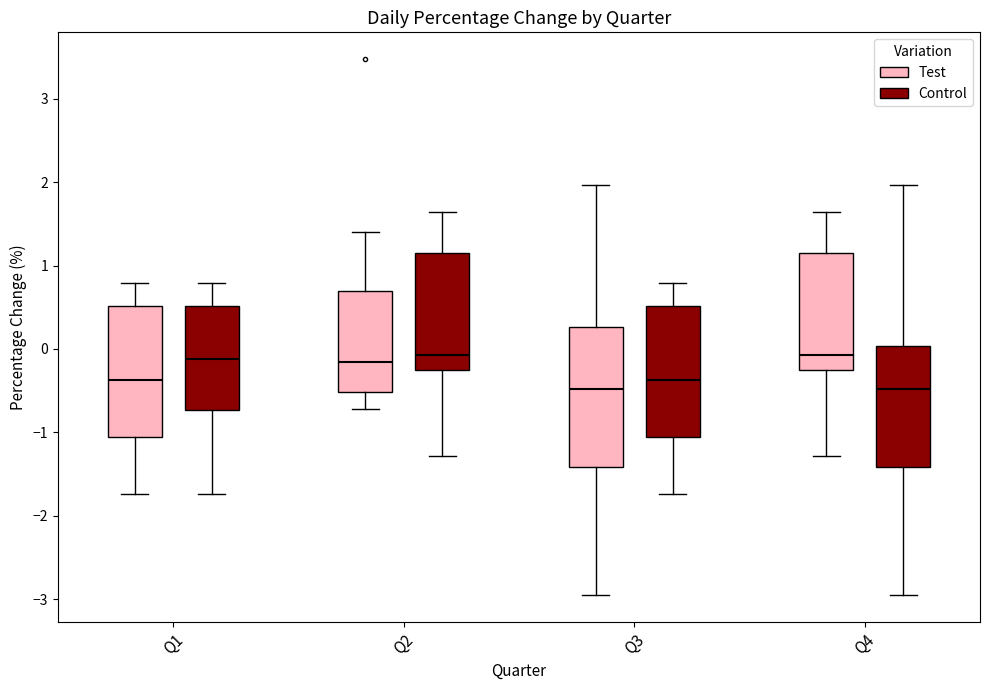

Comparing the boxes themselves (not the whiskers), which one is the tallest?

Q3 (Test)